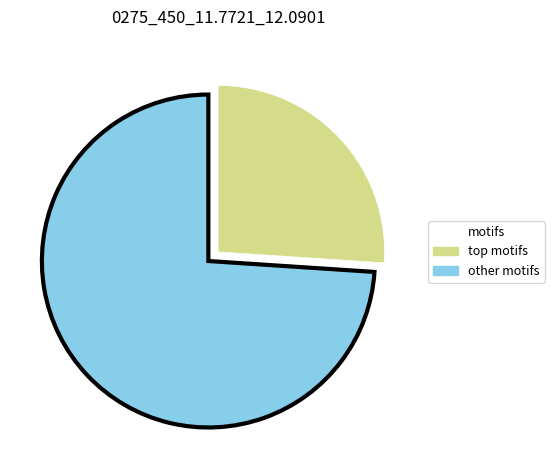

Count the number of slices in the pie.

2